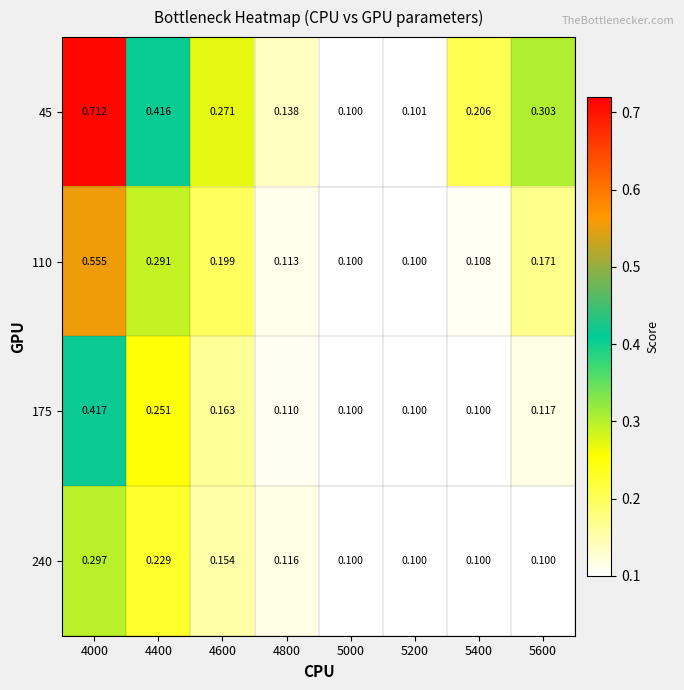

Reading left to right, transcribe all the data shown in this chart.

45: 4000=0.7	4400=0.4	4600=0.3	4800=0.1	5000=0.1	5200=0.1	5400=0.2	5600=0.3
110: 4000=0.6	4400=0.3	4600=0.2	4800=0.1	5000=0.1	5200=0.1	5400=0.1	5600=0.2
175: 4000=0.4	4400=0.3	4600=0.2	4800=0.1	5000=0.1	5200=0.1	5400=0.1	5600=0.1
240: 4000=0.3	4400=0.2	4600=0.2	4800=0.1	5000=0.1	5200=0.1	5400=0.1	5600=0.1